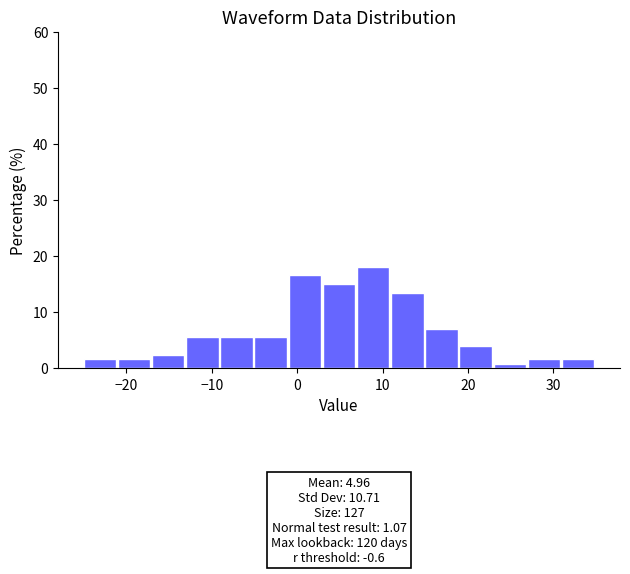

Which range on the x-axis has the tallest bar?

7 to 11